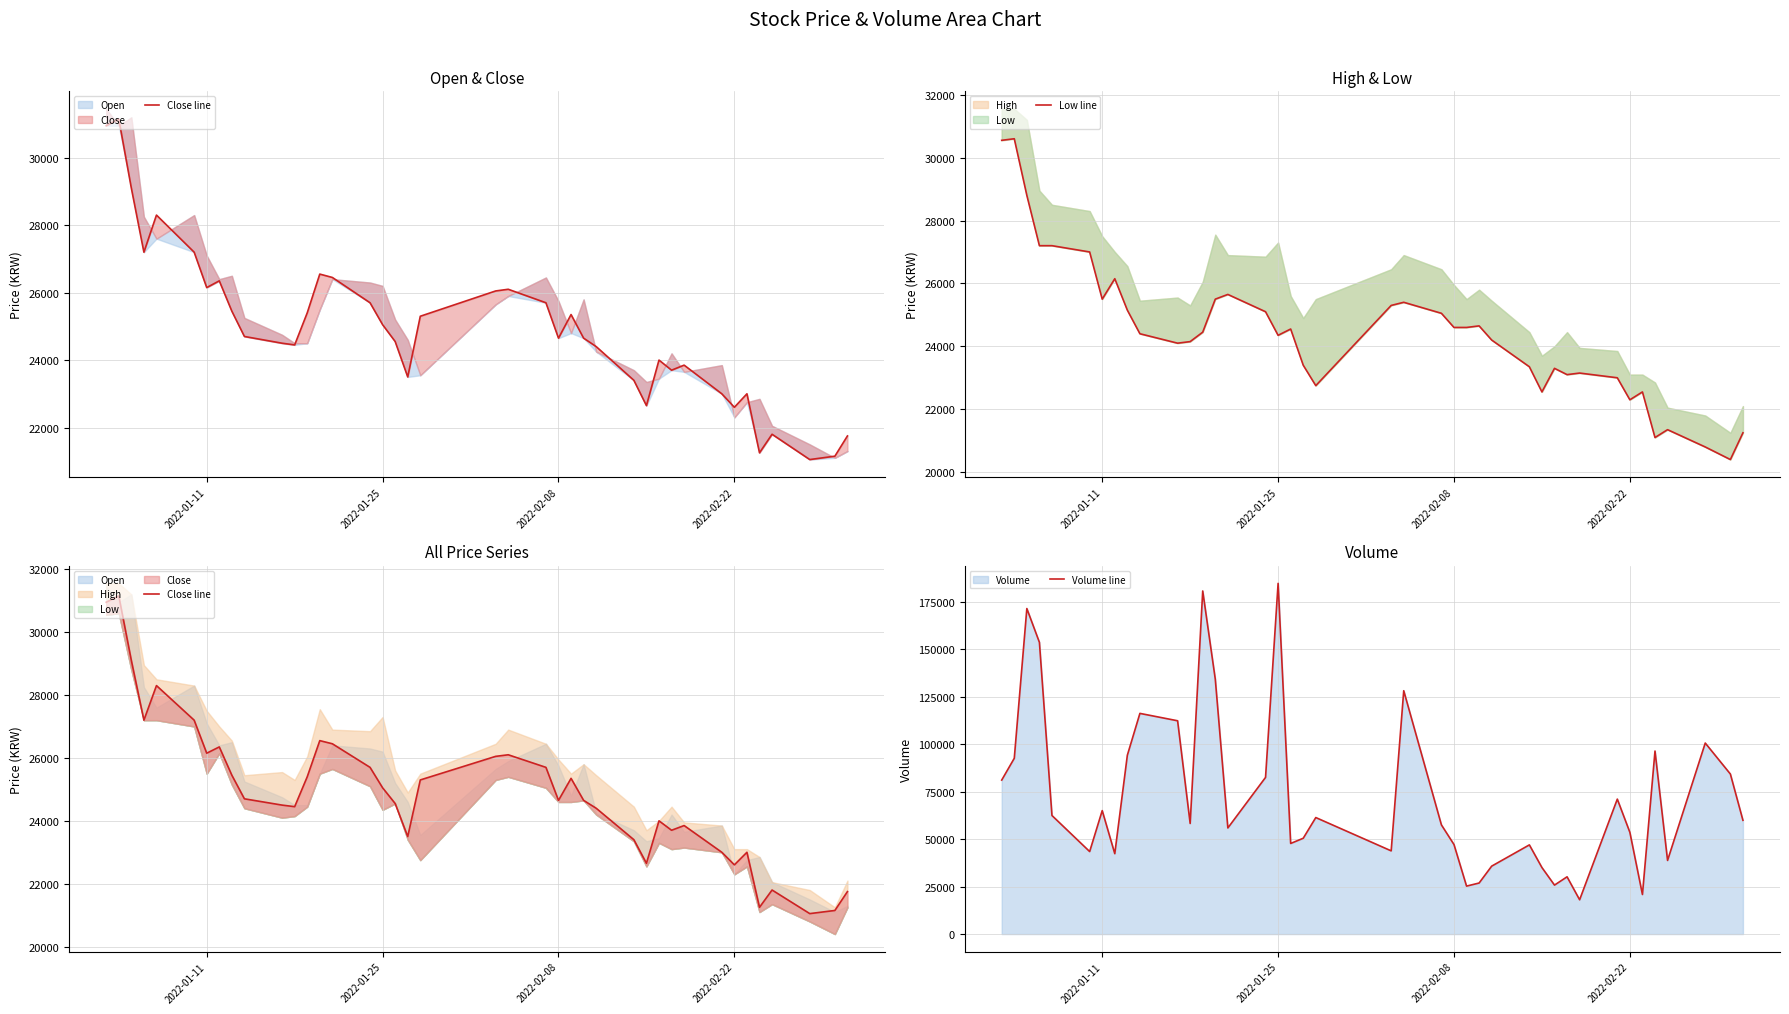

At how many categories does at least one series exceed 38572?

32